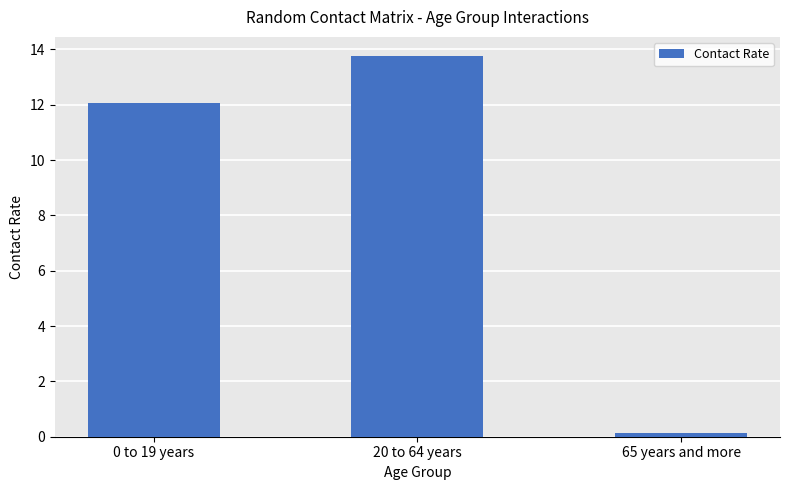

Rank the categories by value from lowest to highest.

65 years and more, 0 to 19 years, 20 to 64 years